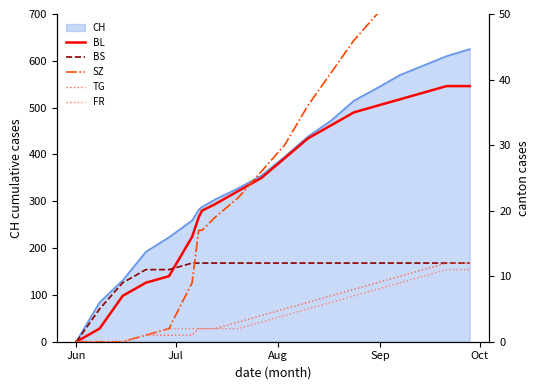

Does the chart display data point markers on the line(s)?

No